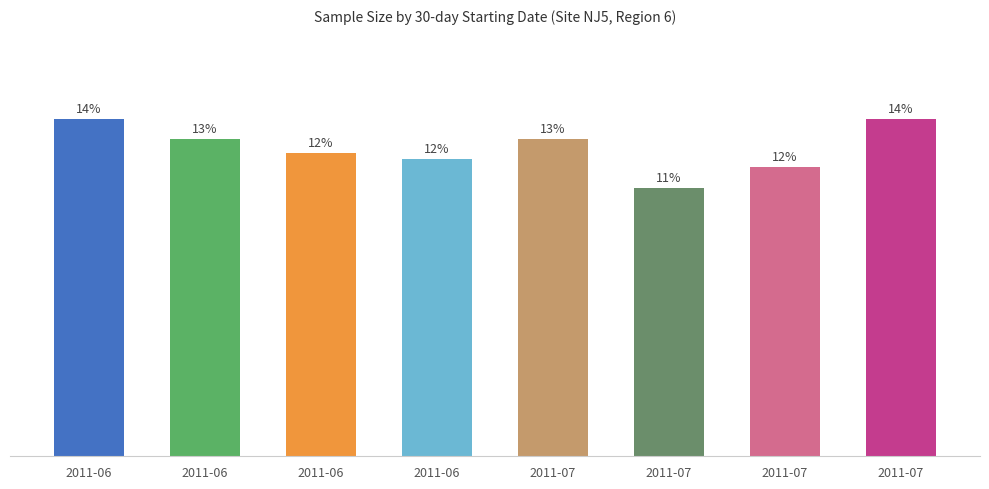

How many series are shown in this chart?

1